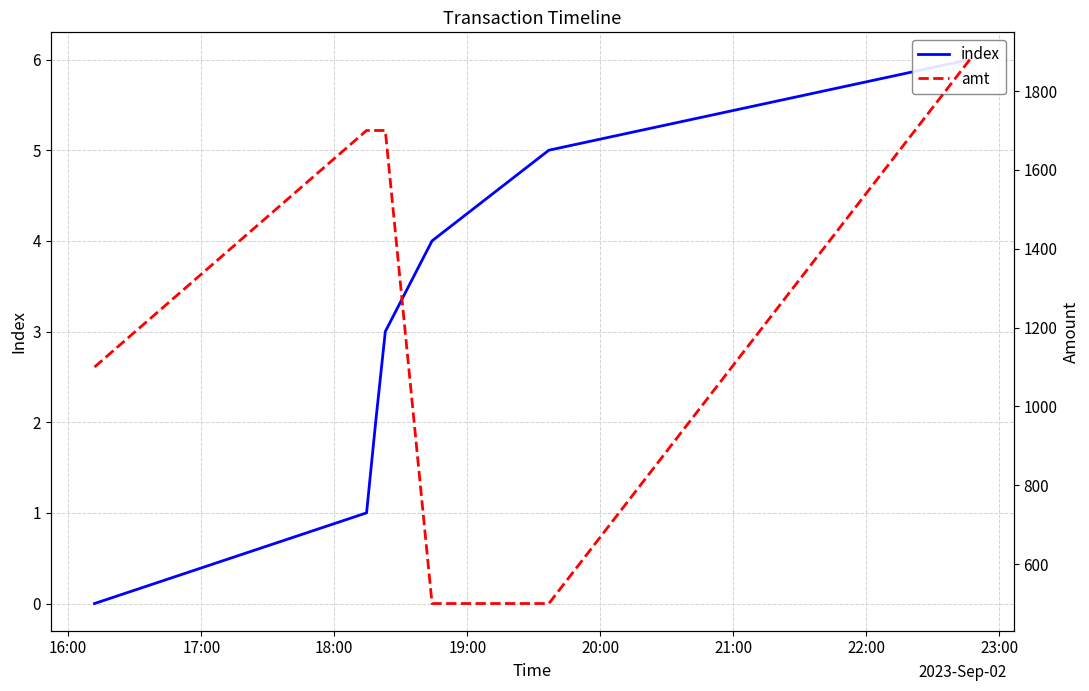

What is the label of the 7th point from the right?

16:00